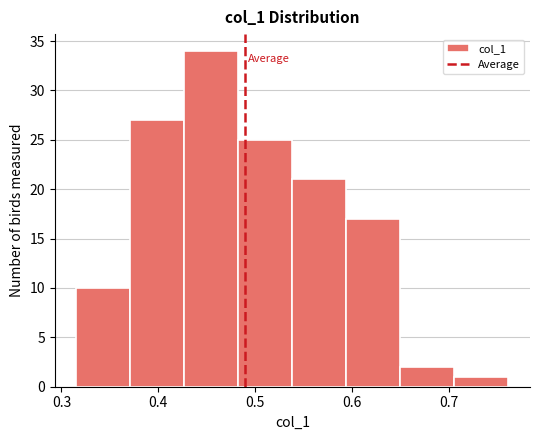

Reading left to right, transcribe this chart: for each bar, give the range it covers on the x-axis and its height. Neither the bar edges nor the heights are printed on the chart, so give them approximately, as read against the axes.

0.32 to 0.37: 10
0.37 to 0.43: 27
0.43 to 0.48: 34
0.48 to 0.54: 25
0.54 to 0.59: 21
0.59 to 0.65: 17
0.65 to 0.71: 2
0.71 to 0.76: 1